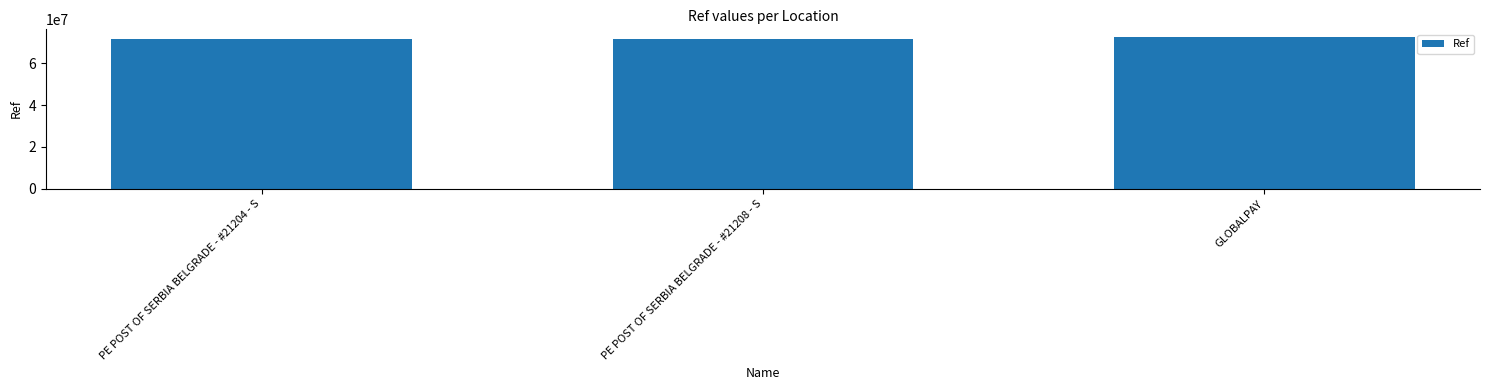

What is the average value?

72129599